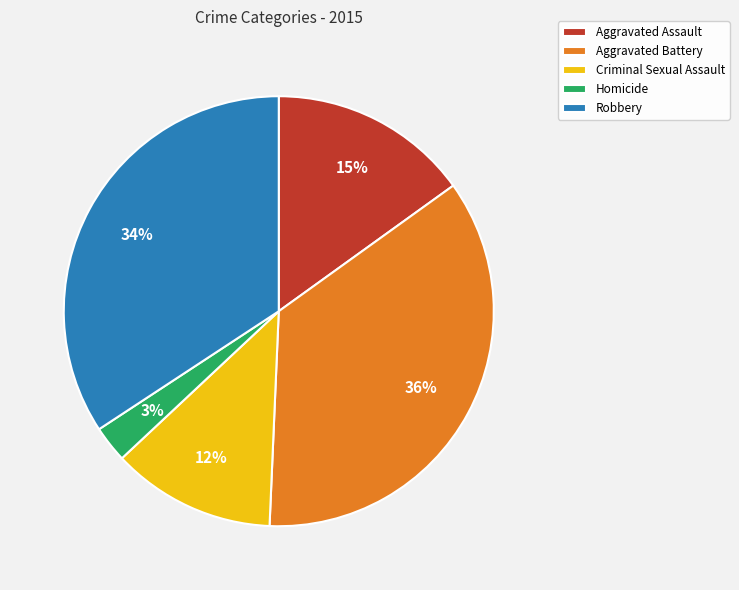

True or false: Aggravated Assault accounts for 15% of the total.

True